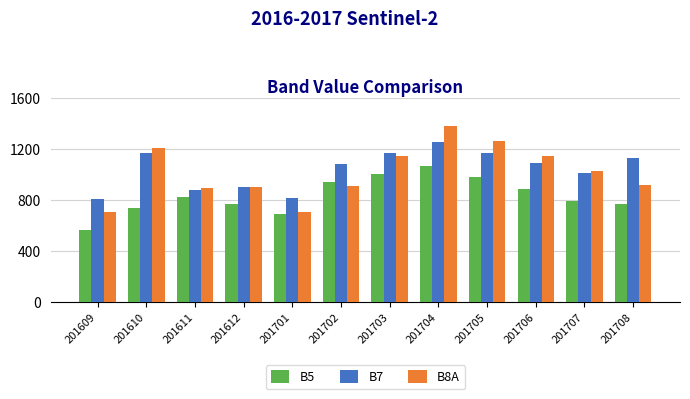

At which category is the sum across all series the highest?

201704